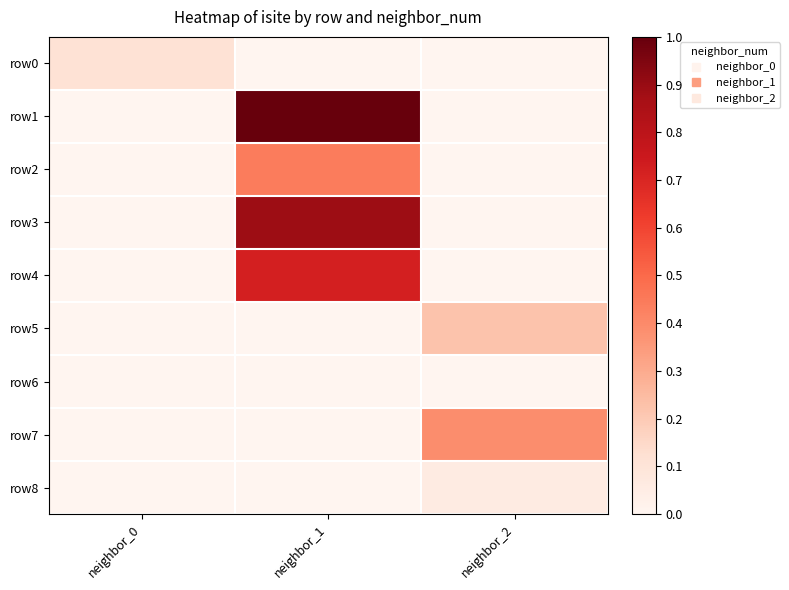

At which category is the sum across all series the highest?

neighbor_1